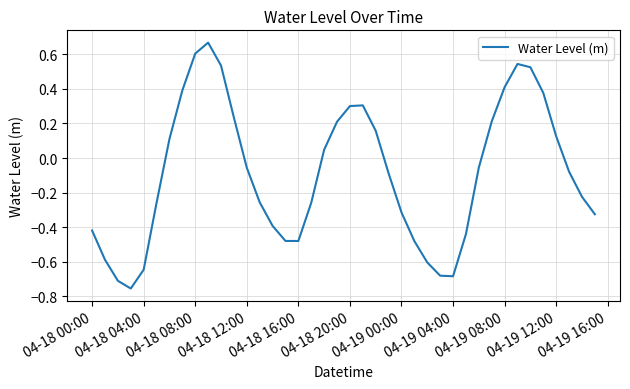

How many values are above zero?

17